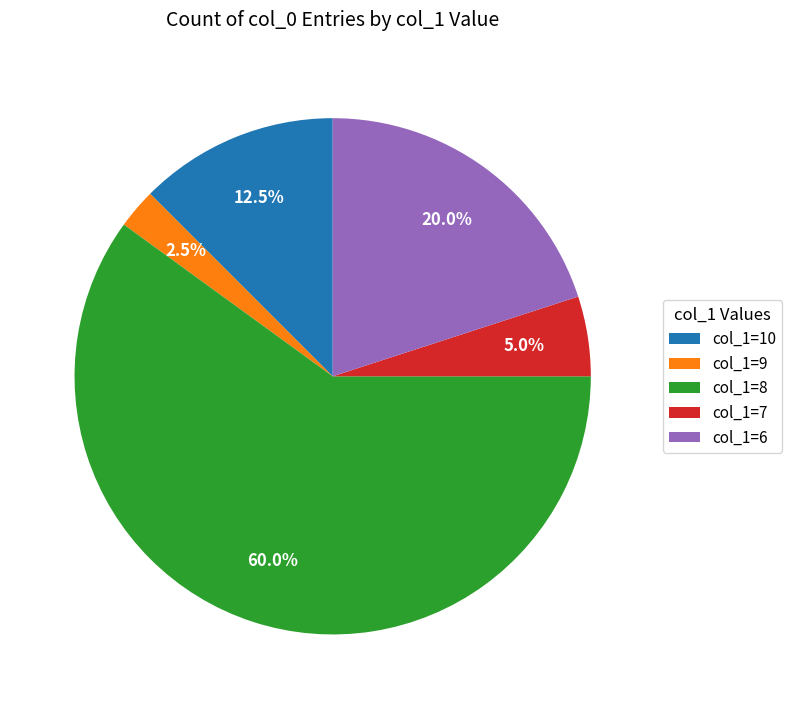

Between col_1=10 and col_1=7, which is larger?

col_1=10